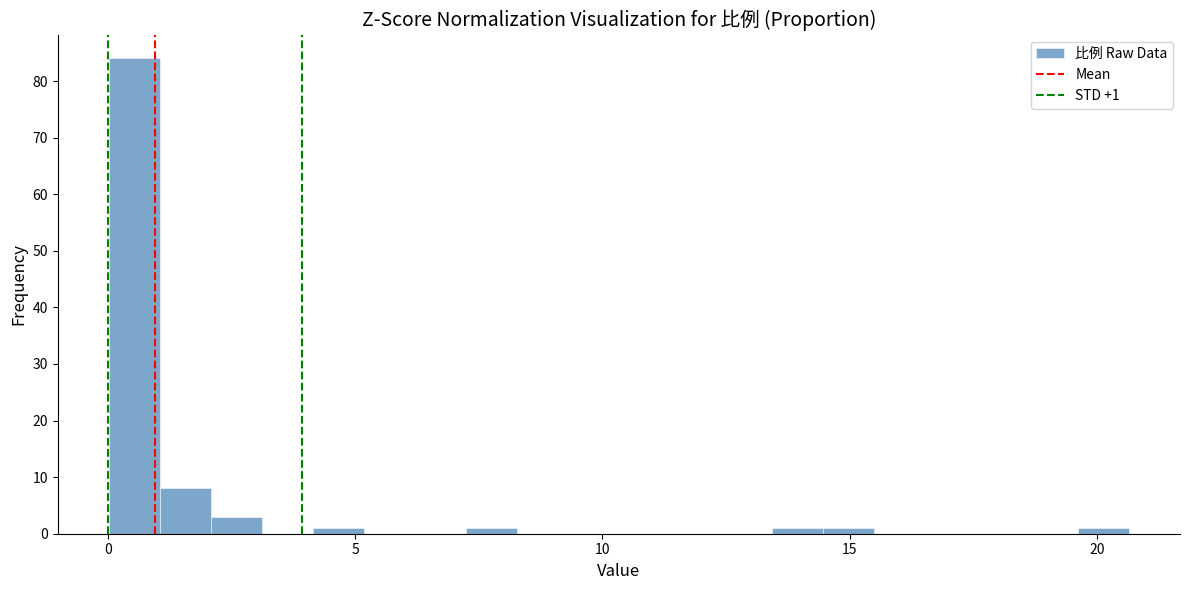

Read against the x-axis, roughly where is the centre of the tallest bar?

0.5